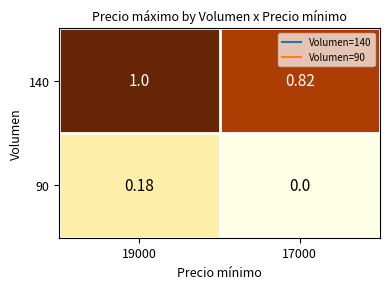

Is the value of 90 at 19000 greater than the value of 140 at 17000?

No